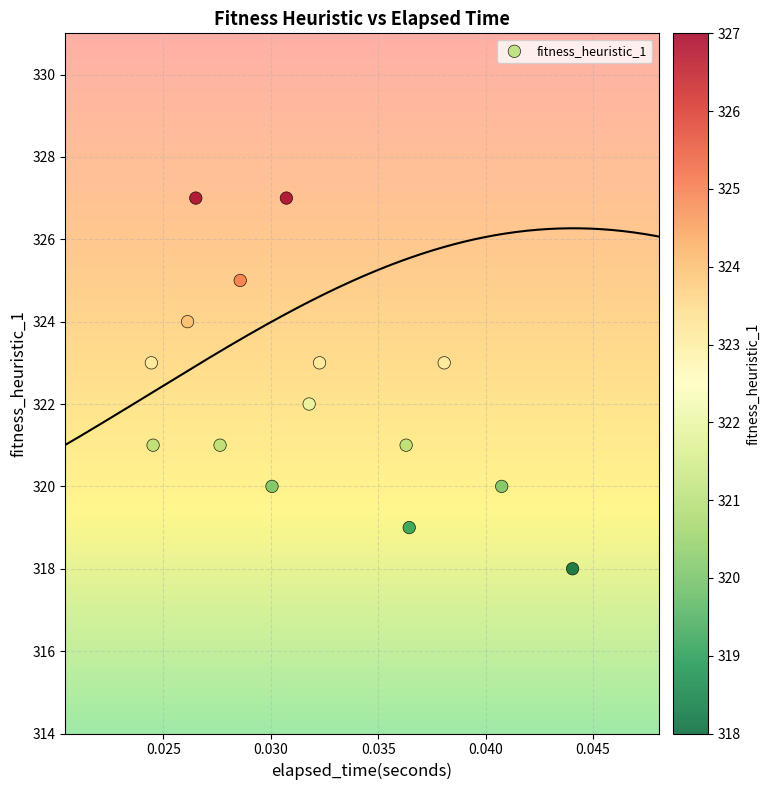

What is the range of Y values (max minus min)?

9